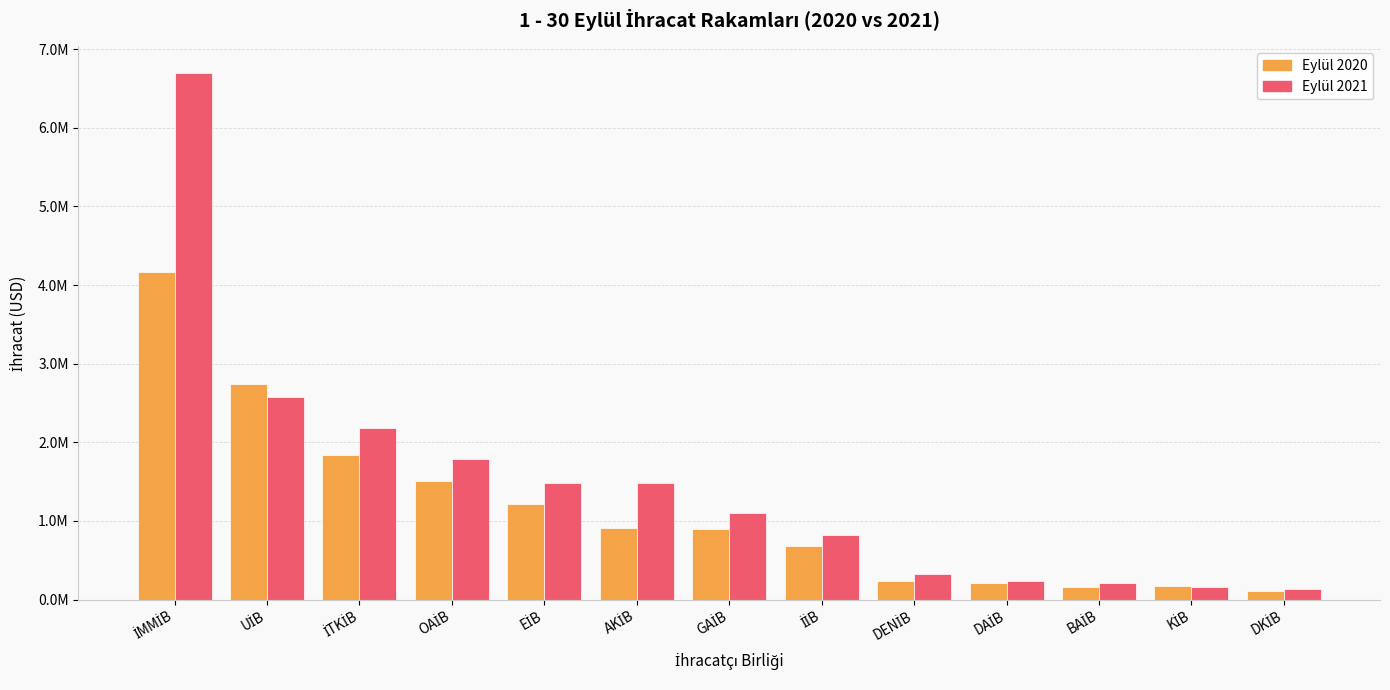

At how many categories does at least one series exceed 119435?

13